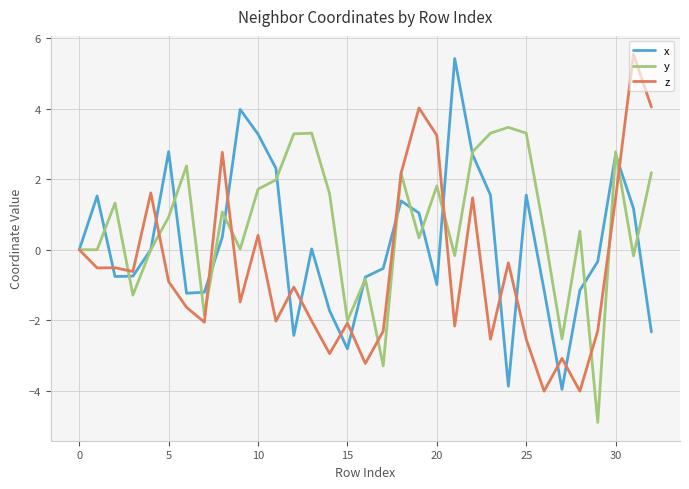

List the series in order of their overall mean, lowest first.

z, x, y